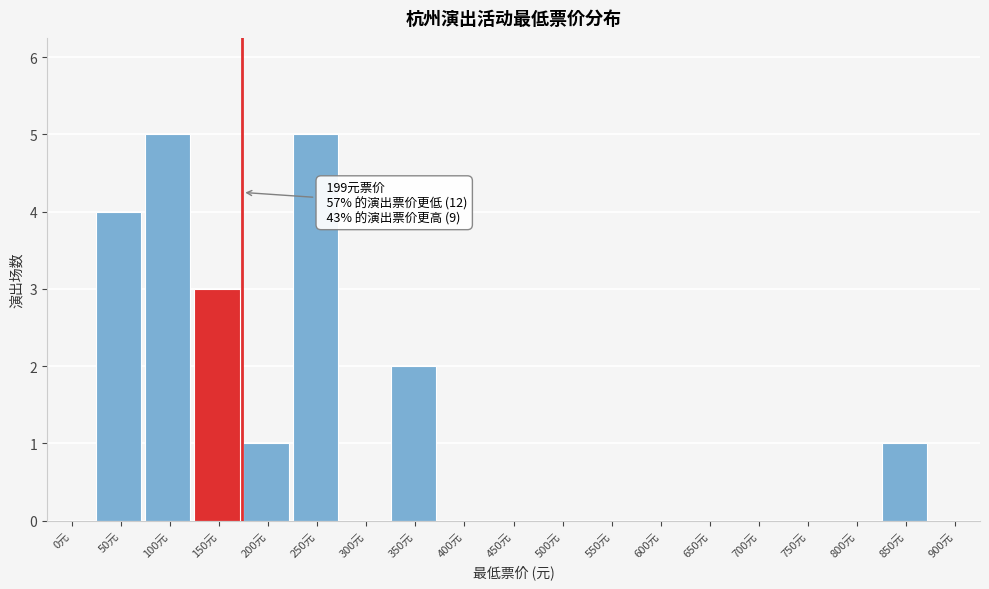

Reading left to right, what are all the values shown in this chart?

0元=0	50元=4	100元=5	150元=3	200元=1	250元=5	300元=0	350元=2	400元=0	450元=0	500元=0	550元=0	600元=0	650元=0	700元=0	750元=0	800元=0	850元=1	900元=0